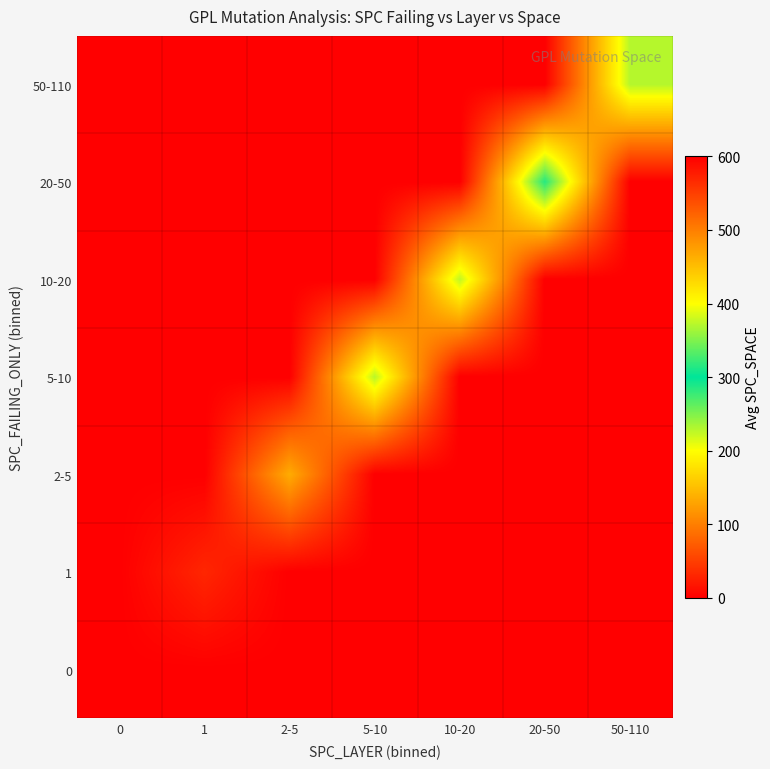

List the series in order of their peak value, highest first.

20-50, 50-110, 5-10, 10-20, 2-5, 1, 0